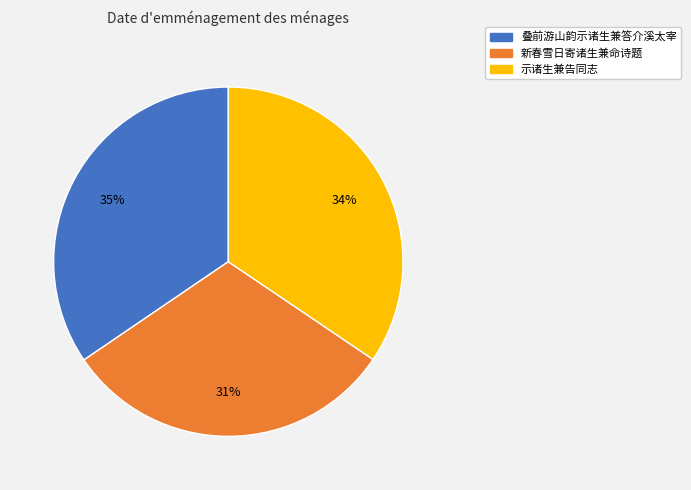

To the nearest percent, what is the average slice percentage?

33%